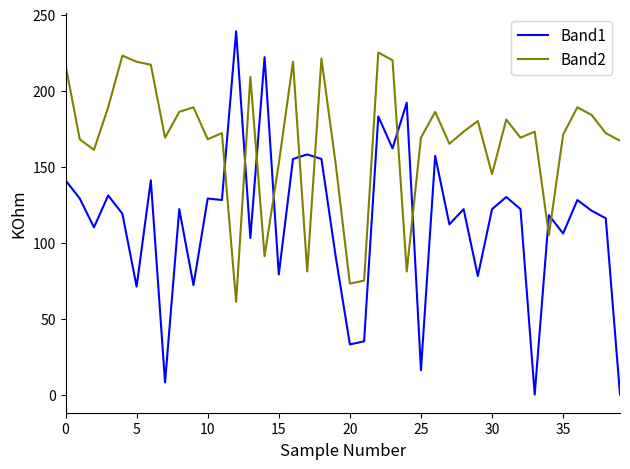

List the series in order of their overall mean, highest first.

Band2, Band1